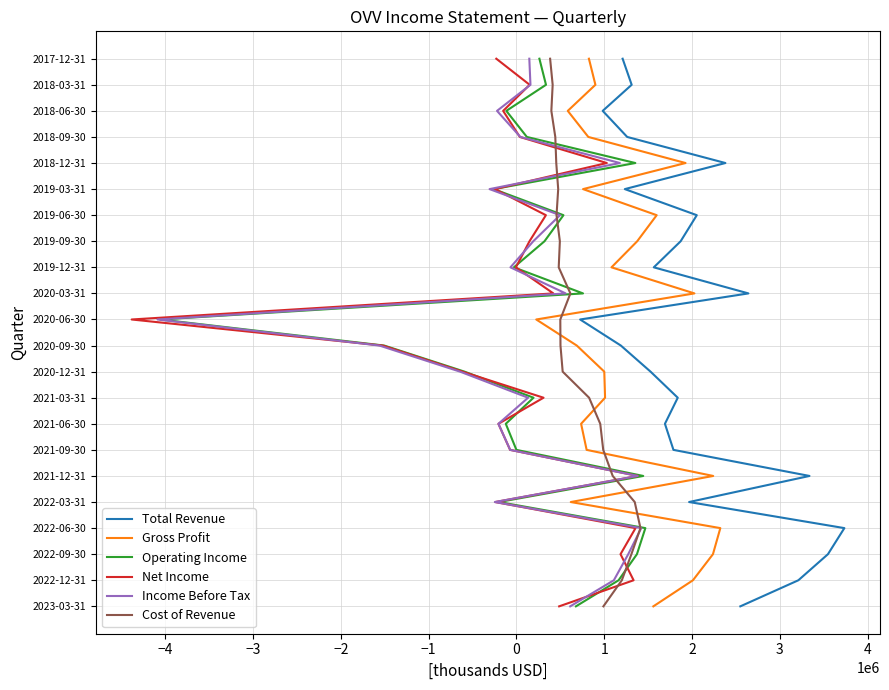

True or false: Income Before Tax has a value of 2 at −3.

True